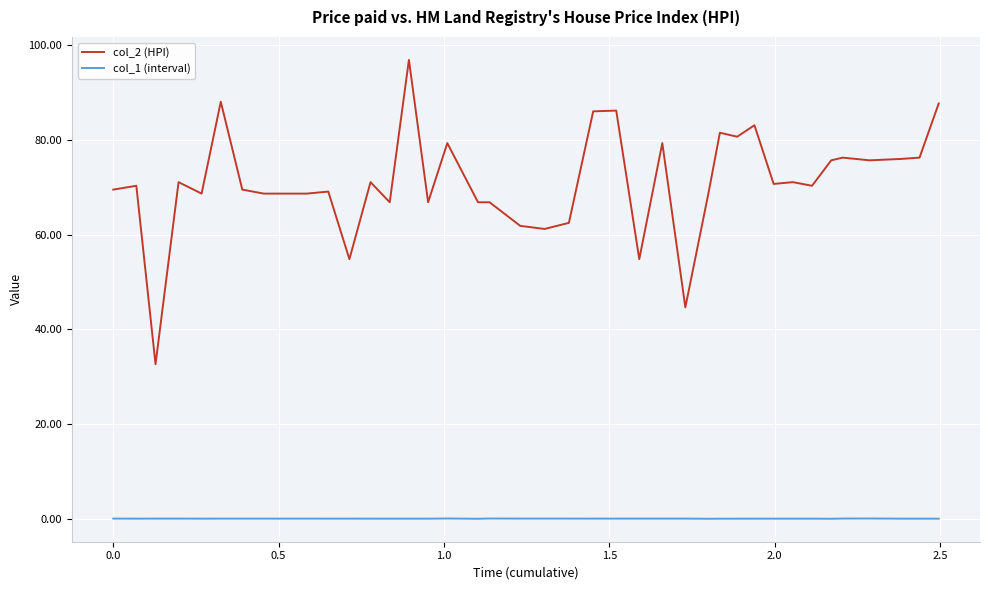

What is the highest value of the col_2 (HPI) series?

96.8